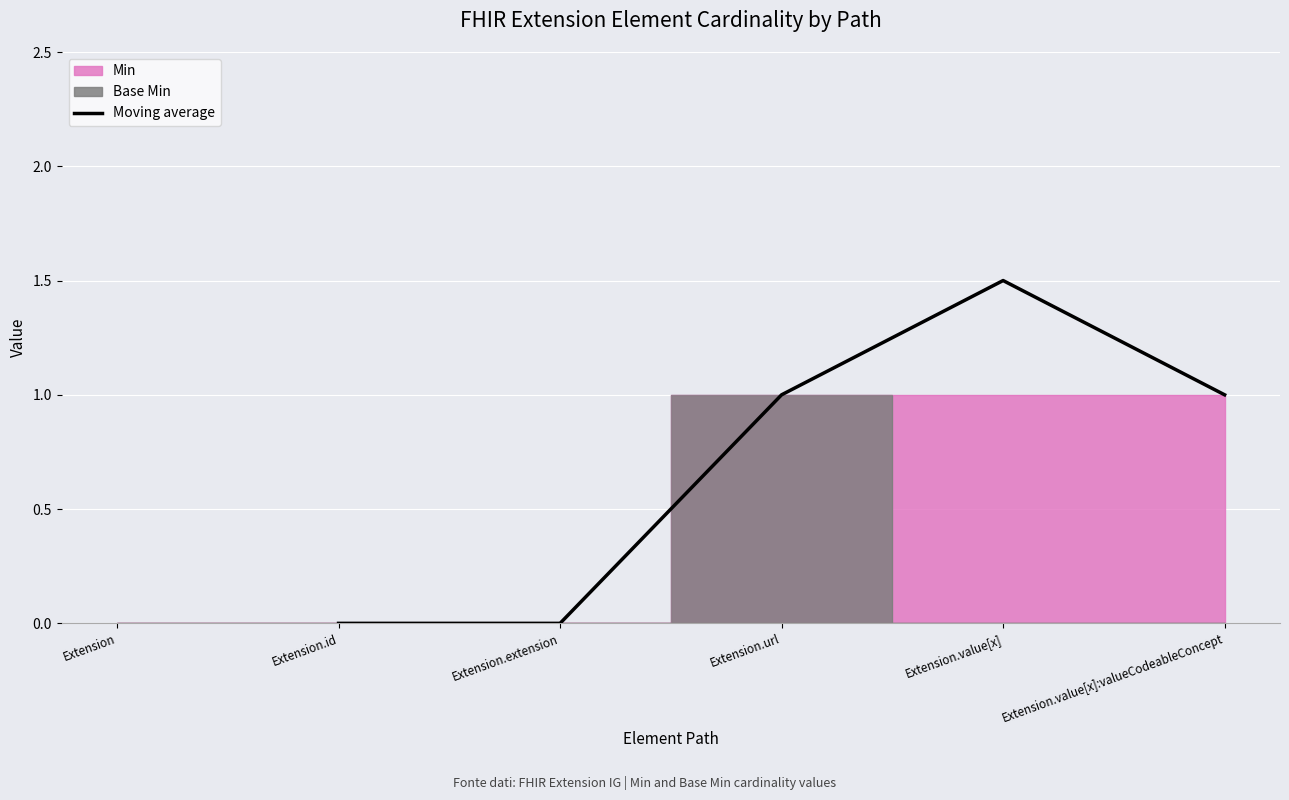

The value of Moving average at Extension.url is 0.3. True or false?

False